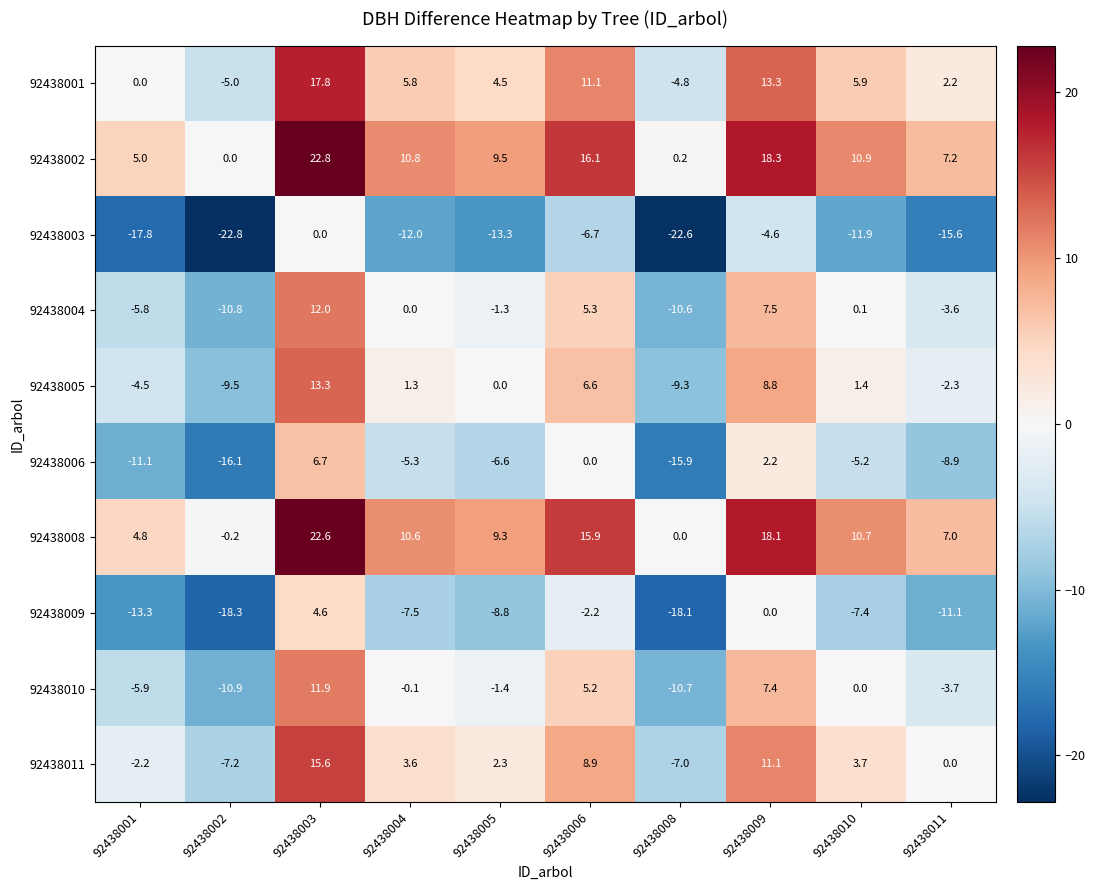

The value of 92438002 at 92438010 is 17.6. True or false?

False